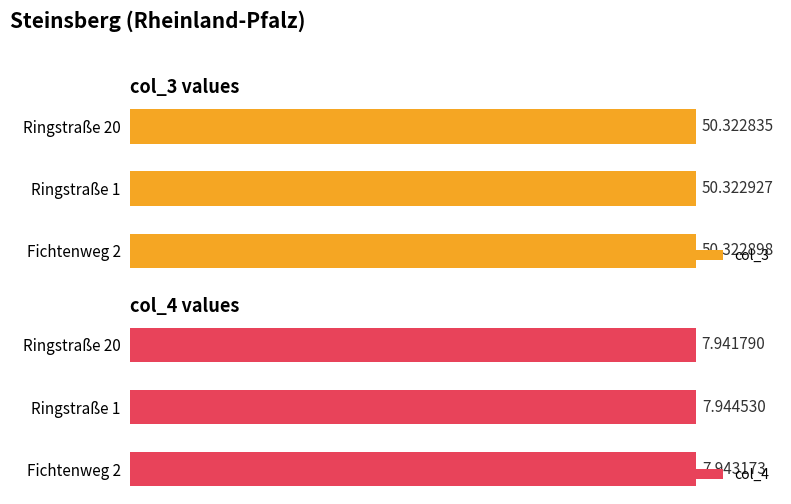

Which category has the lowest value in the col_4 series?

Ringstraße 20